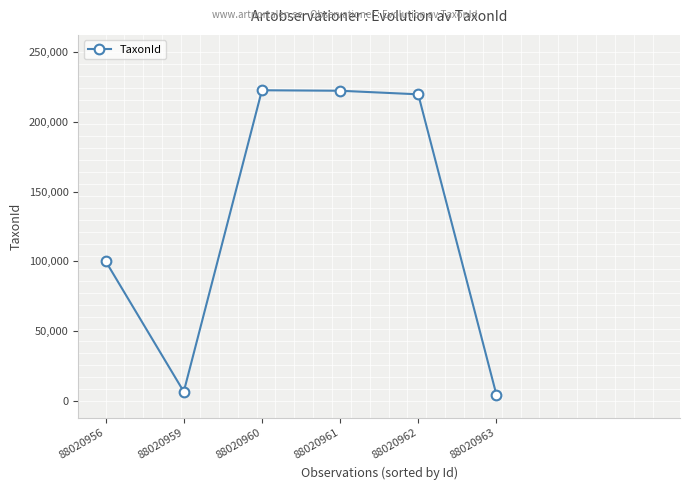

Approximately how many times larger is the value at 88020960 compared to 88020956?

2.2